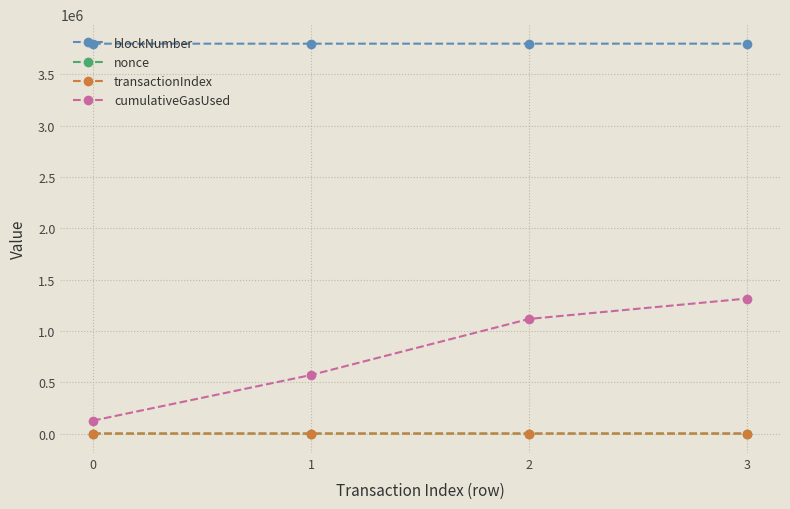

What is the spread (max minus min) of values at 3?

3800012